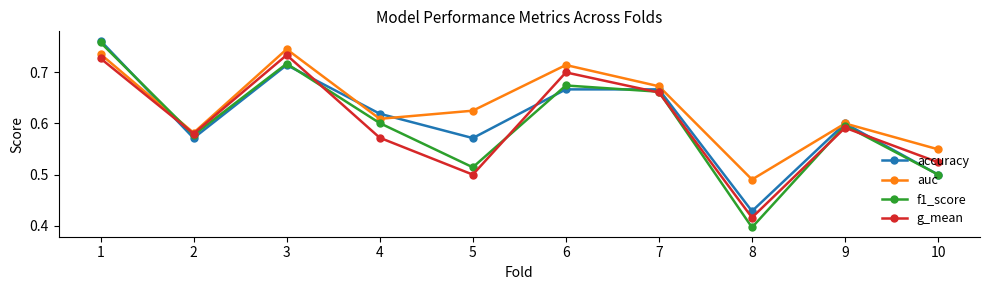

How many series are shown in this chart?

4